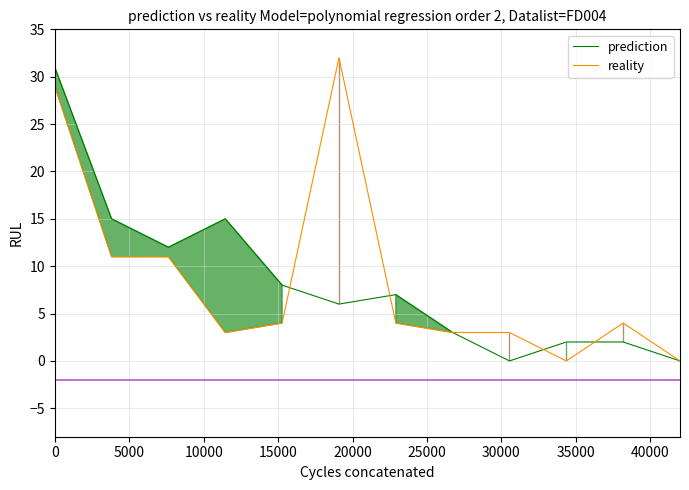

Count the number of categories in the chart.

12